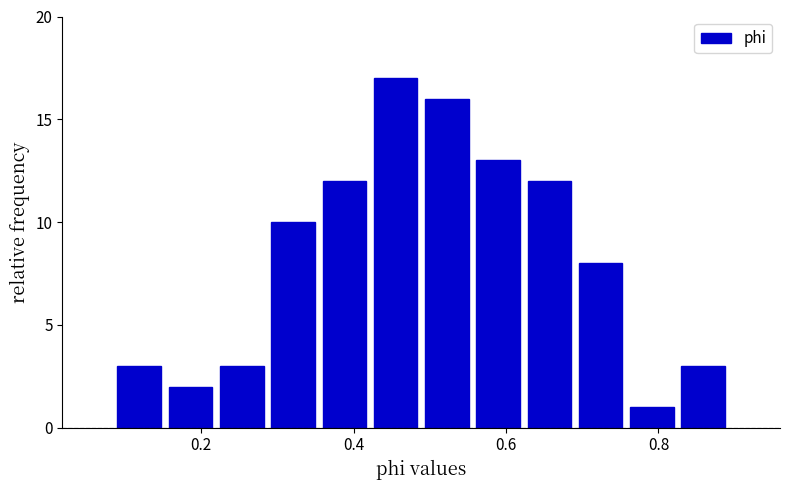

Around what value on the x-axis is the tallest bar? Give the approximate position of its centre, as read against the axis.

0.46